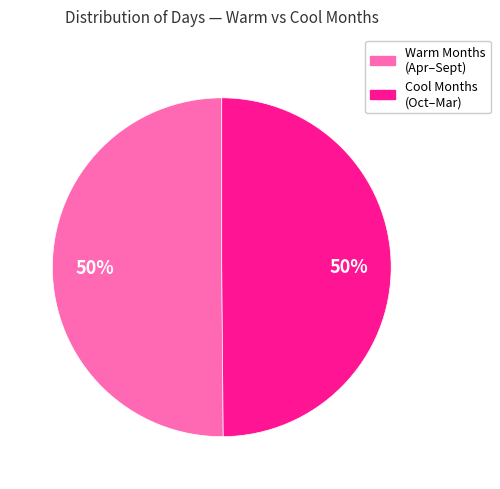

How many slices are in this pie chart?

2